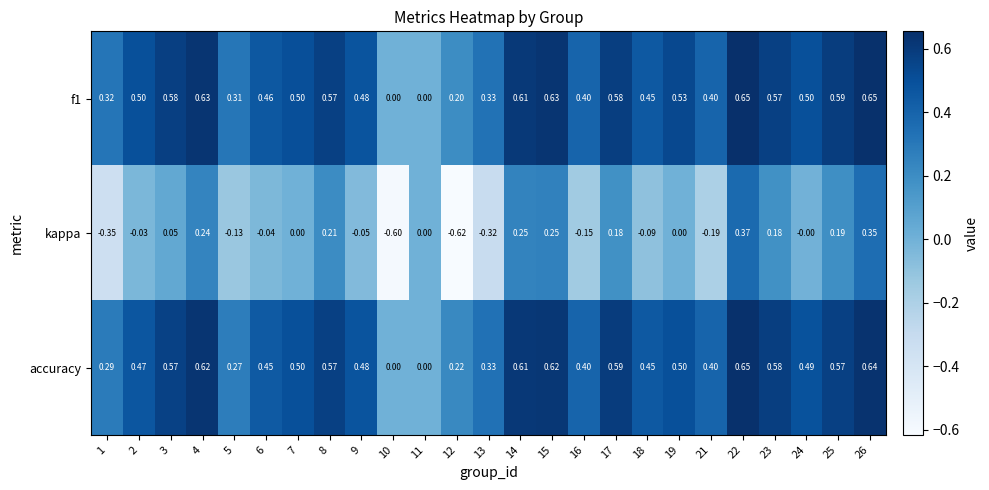

Count the number of data series in this chart.

3